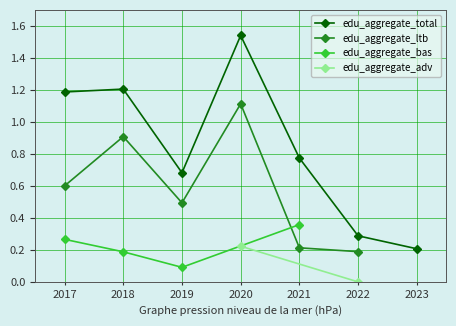

How many data points in edu_aggregate_bas are above 0?

4